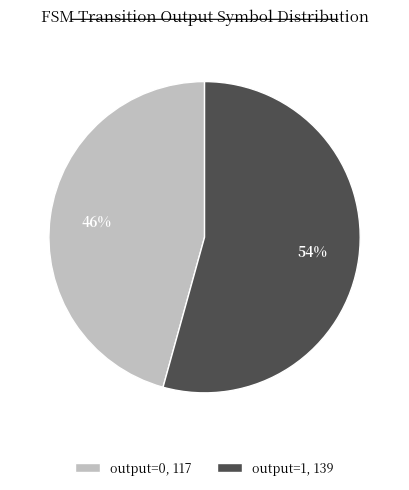

Which slice is the largest?

output=1, 139